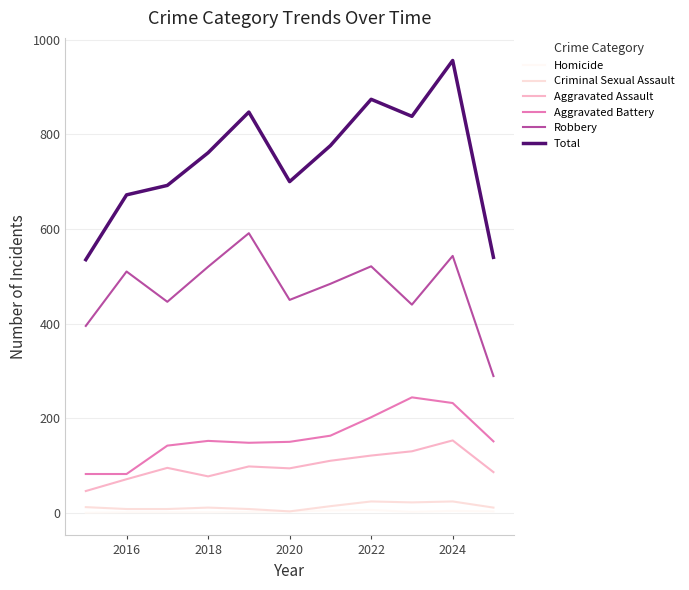

What is the greatest value displayed?

956